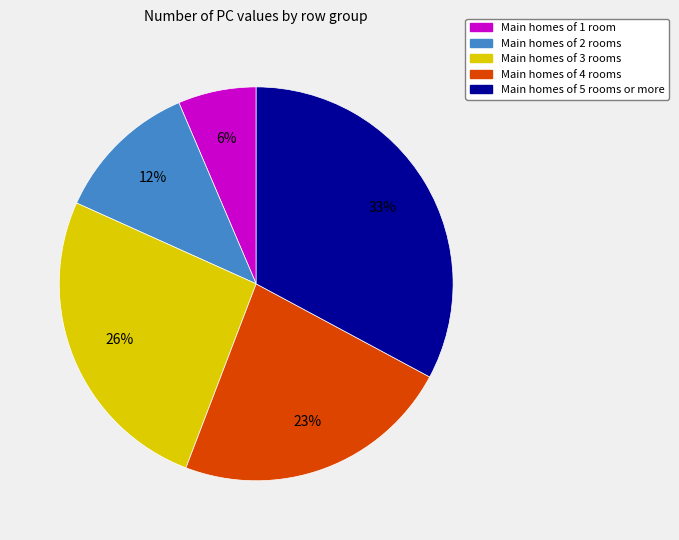

Is there any slice that represents more than half of the pie?

No